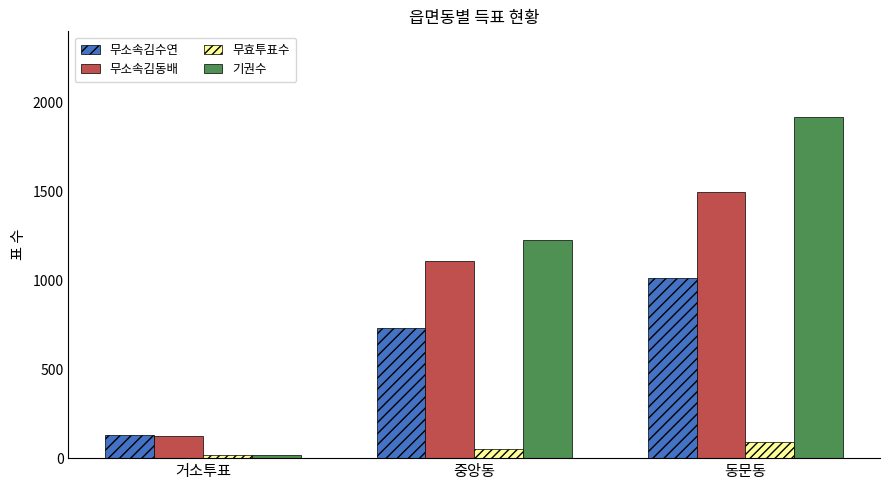

Which category has the lowest value in the 무효투표수 series?

거소투표